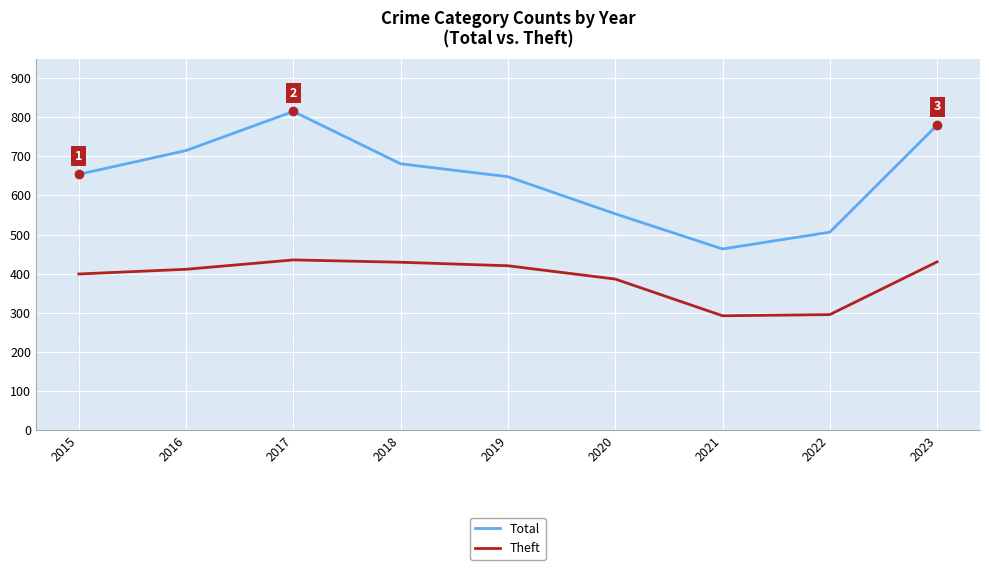

How many lines are shown in the chart?

2